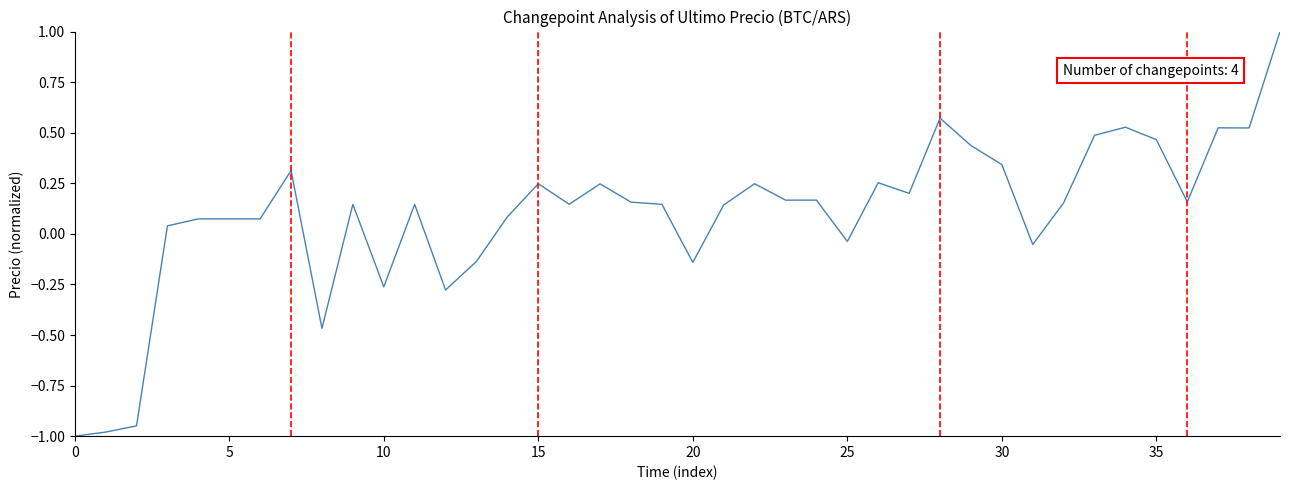

What is the maximum value shown in the chart?

1.0